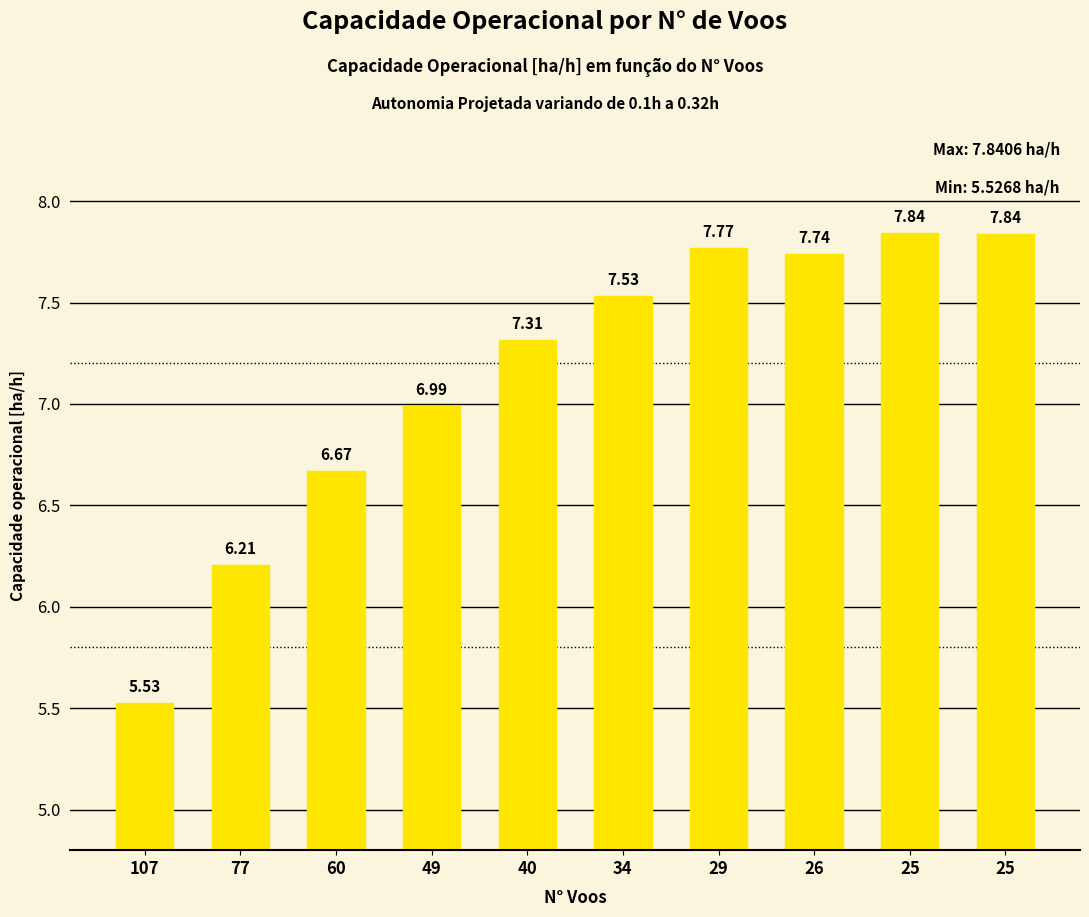

Approximately how many times larger is the value at 77 compared to 40?

0.8